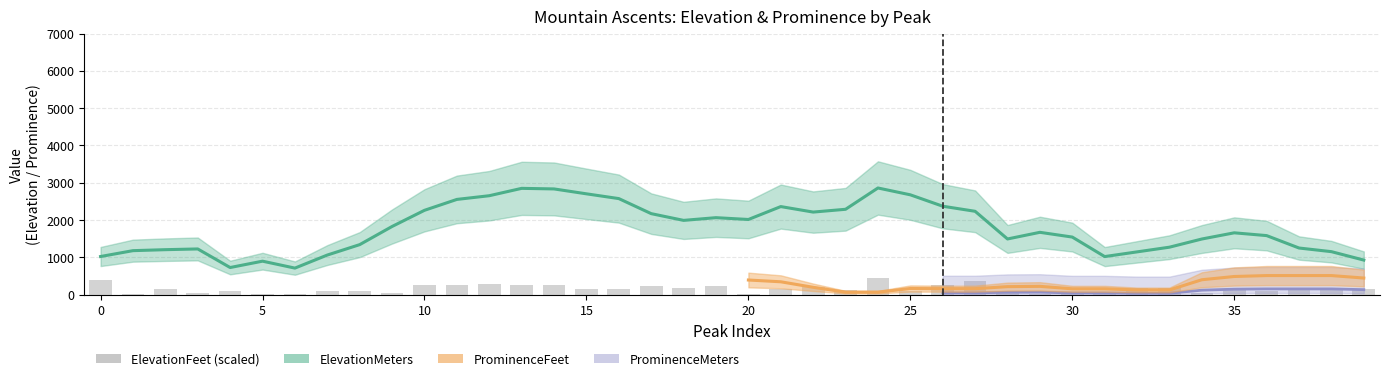

What is the average value?

153.6